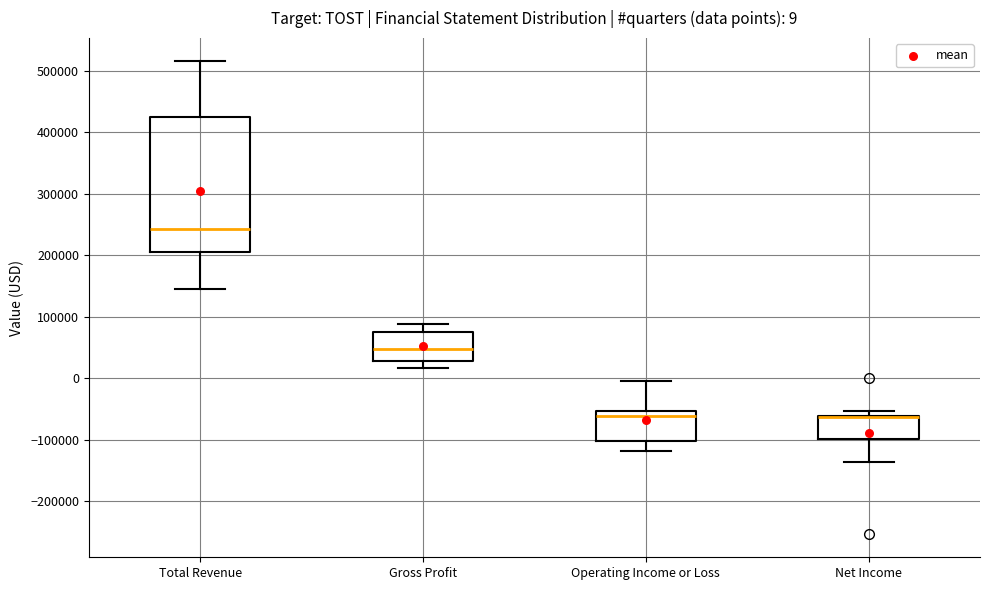

Which box is the tallest, from its lower edge to its upper edge?

Total Revenue